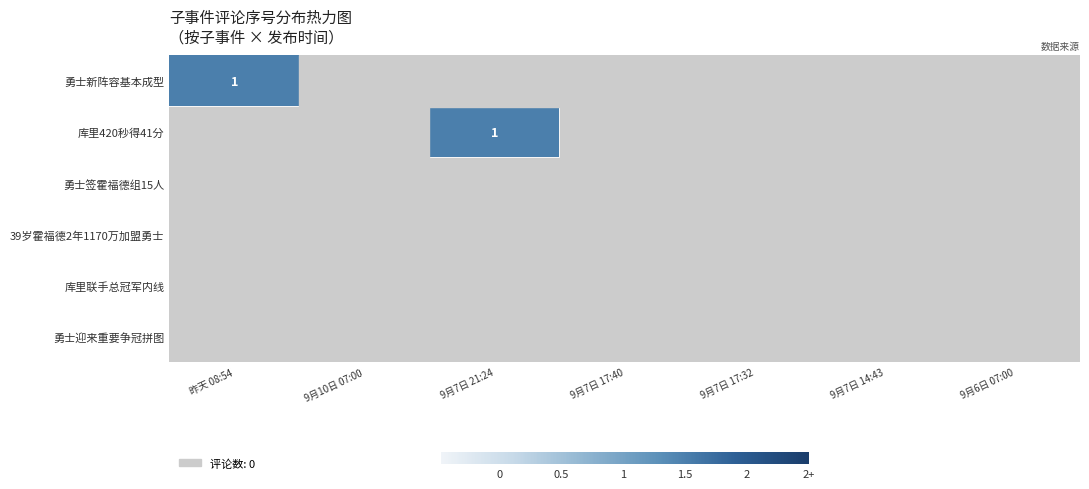

How many categories are shown in the chart?

7